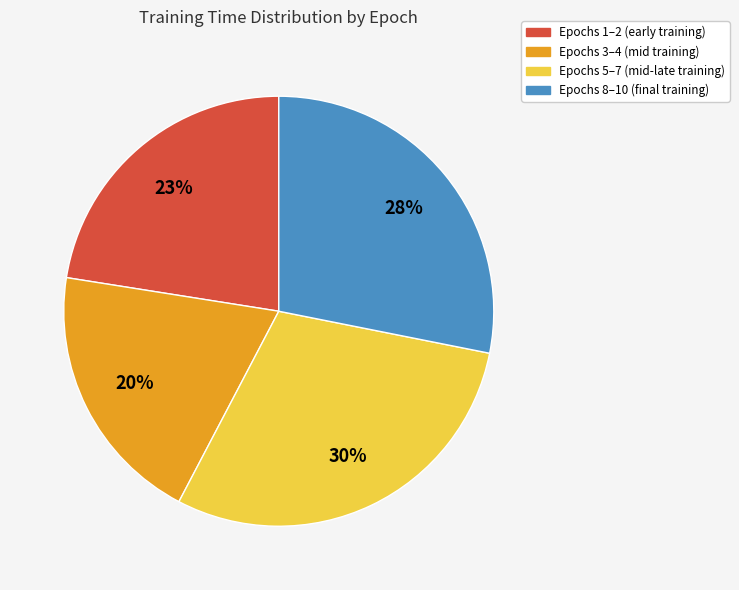

Between Epochs 5–7 (mid-late training) and Epochs 1–2 (early training), which is larger?

Epochs 5–7 (mid-late training)